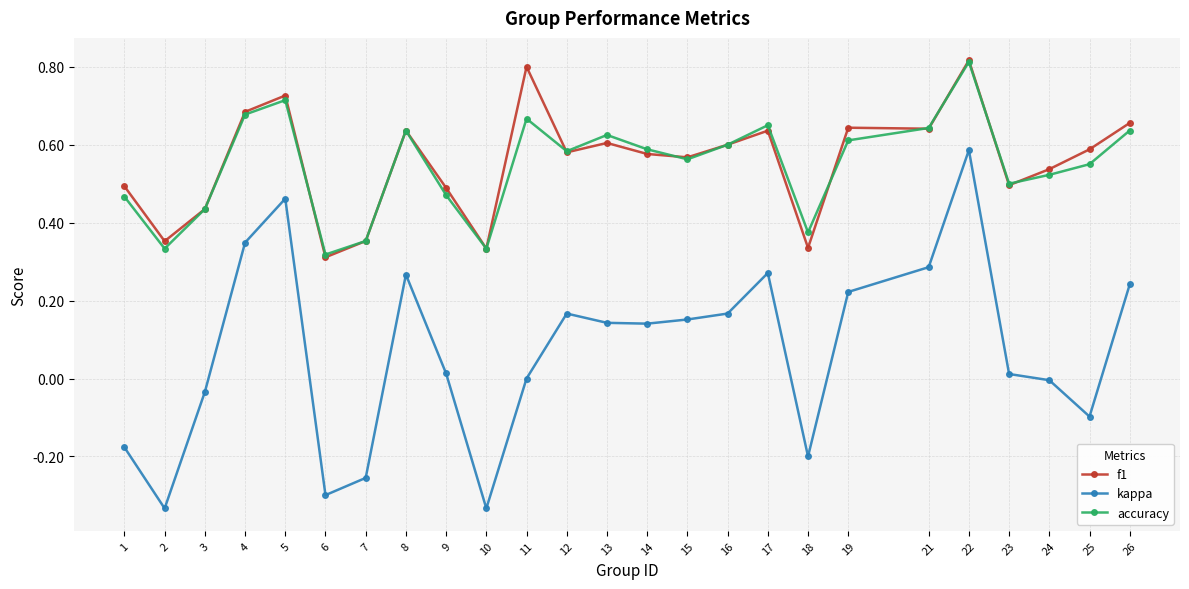

The accuracy series shows 0.6 at 15. True or false?

True